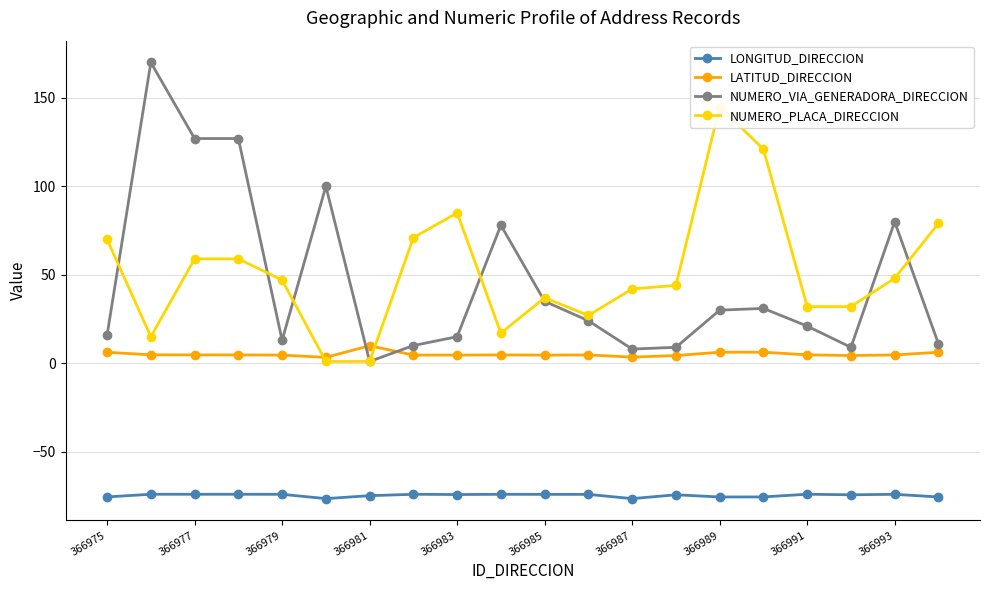

True or false: LONGITUD_DIRECCION and NUMERO_VIA_GENERADORA_DIRECCION intersect in this chart.

False